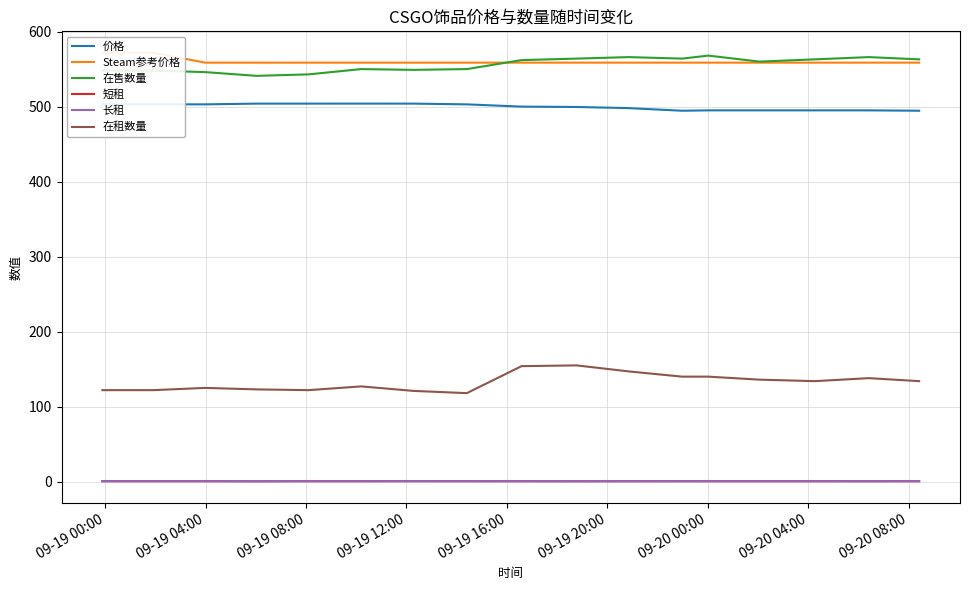

True or false: 长租 and 在售数量 intersect in this chart.

False